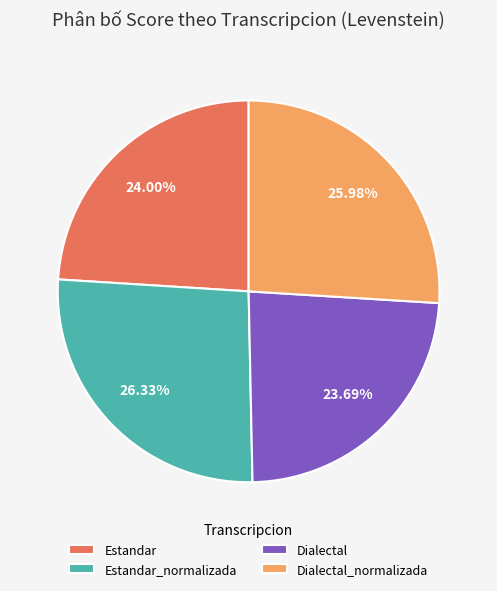

Approximately how many times larger is the value at Estandar compared to Dialectal?

1.0